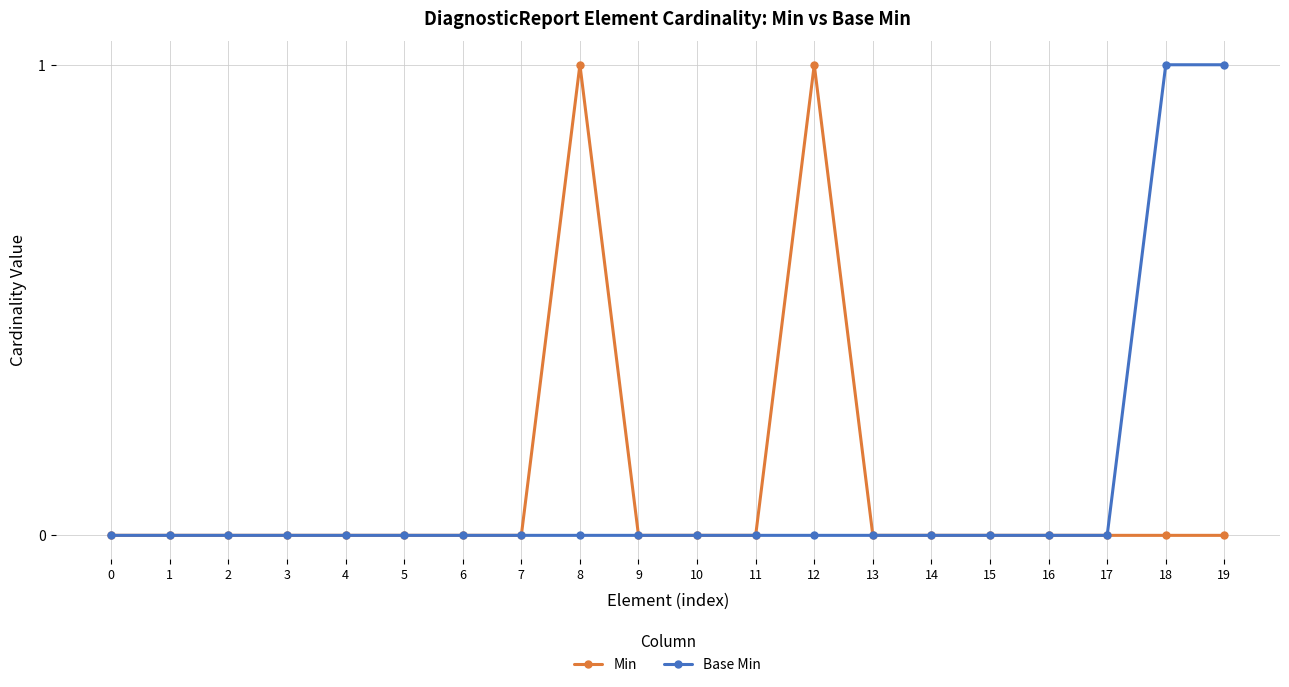

True or false: Min has a value of 0 at 9.

True